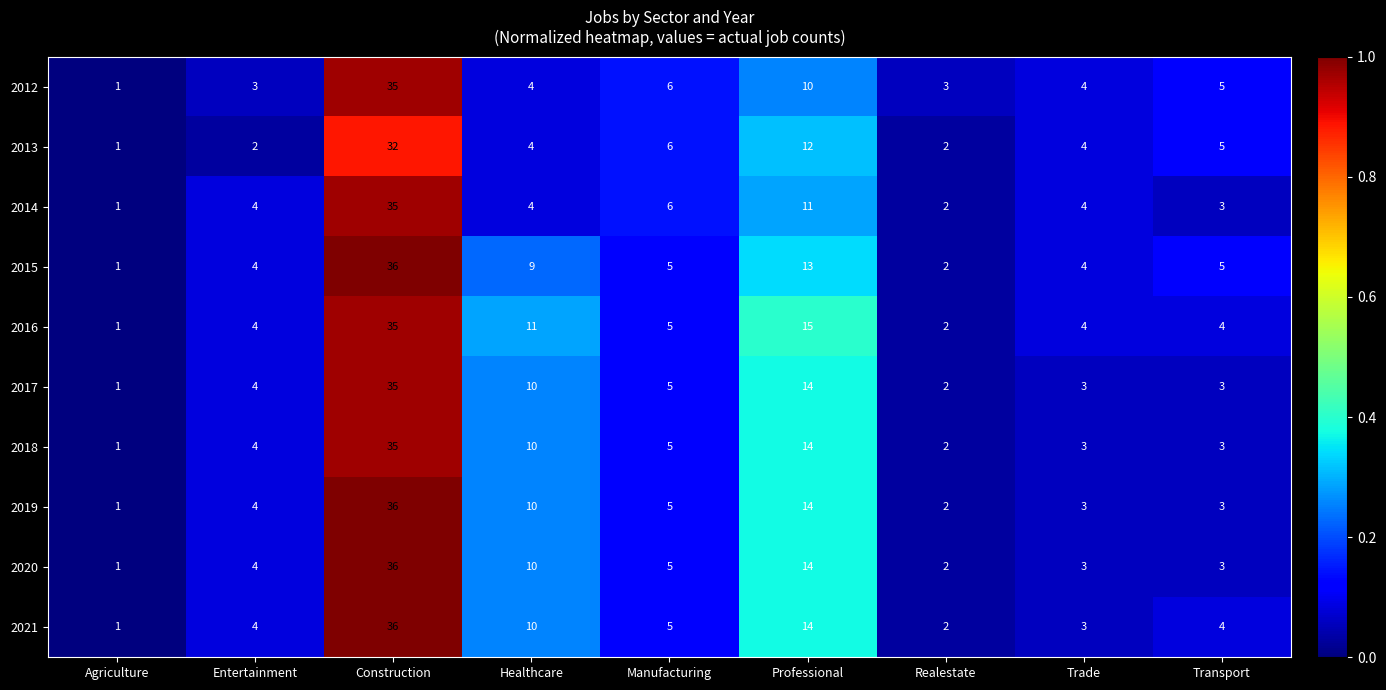

True or false: 2018 has a value of 4 at Entertainment.

True